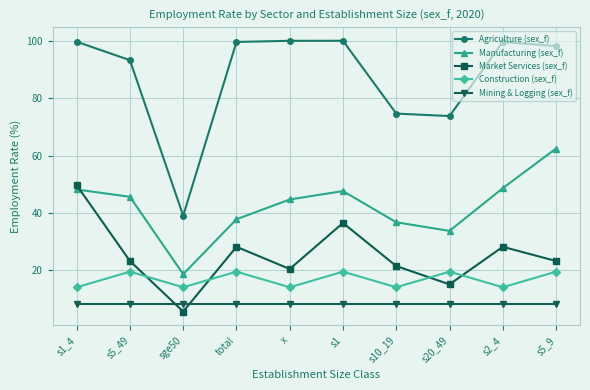

What is the difference between the highest and lowest values at s10_19?

66.4